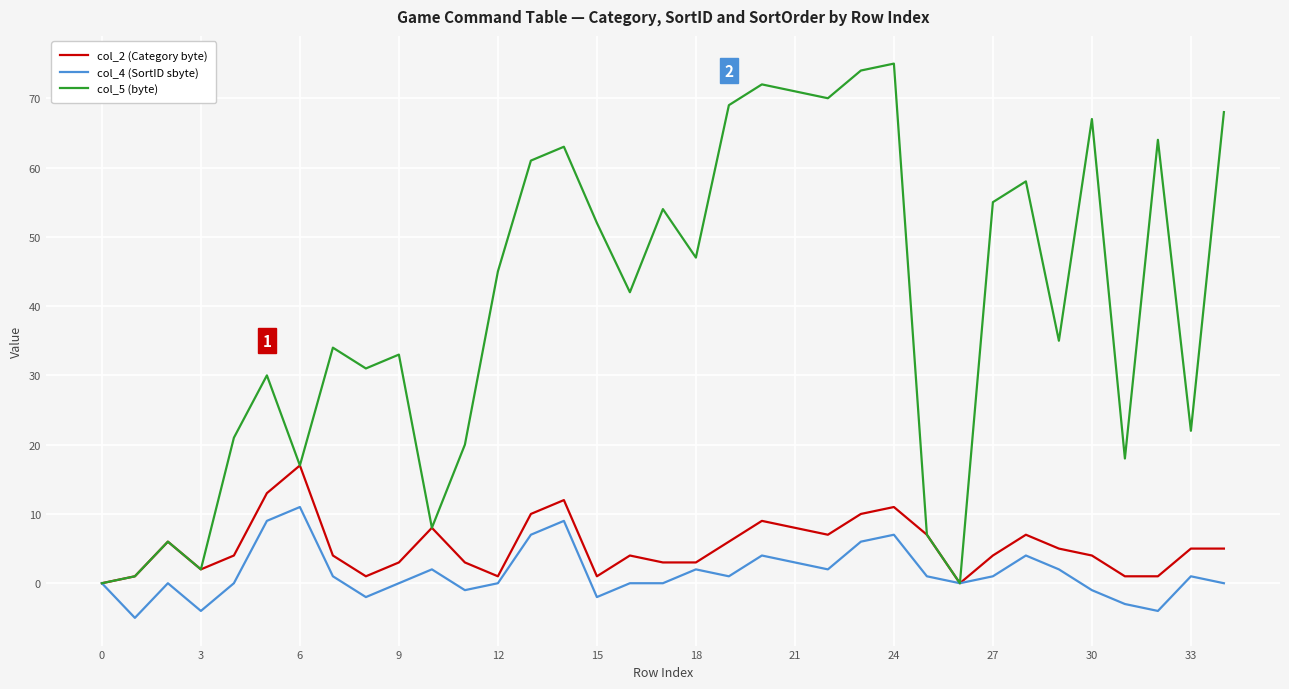

Does the chart have visible grid lines?

Yes